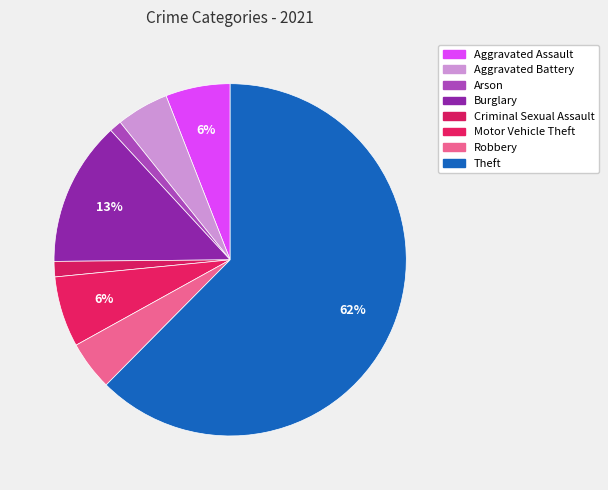

Is it true that Aggravated Battery is 1% of the pie?

False